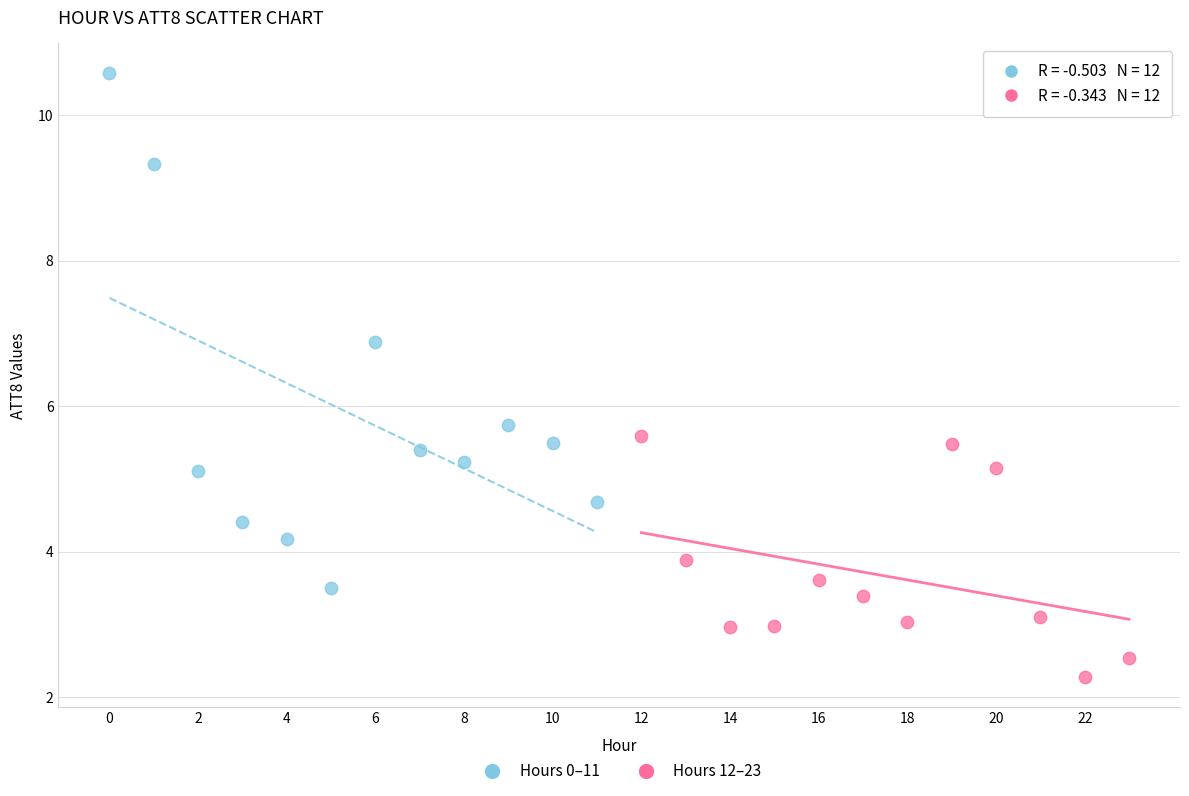

What are all the series names shown in the legend?

Hours 0–11, Hours 12–23